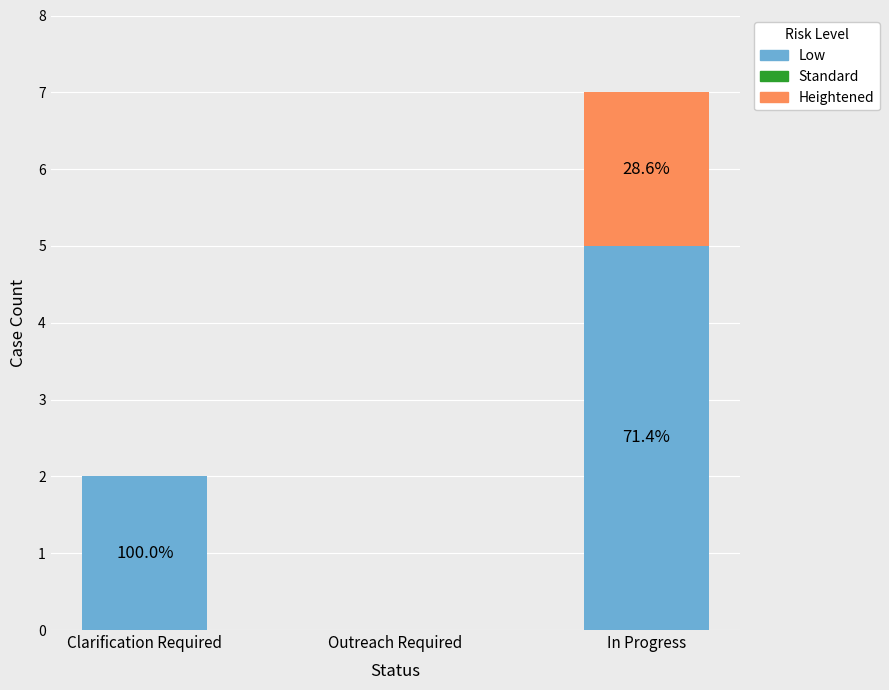

What is the label of the 1st bar from the left?

Clarification Required